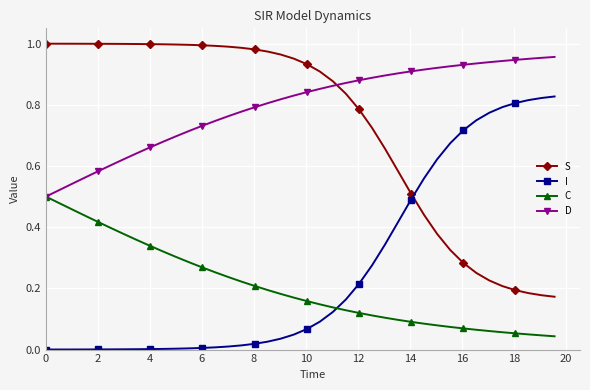

How many distinct data groups are displayed?

4